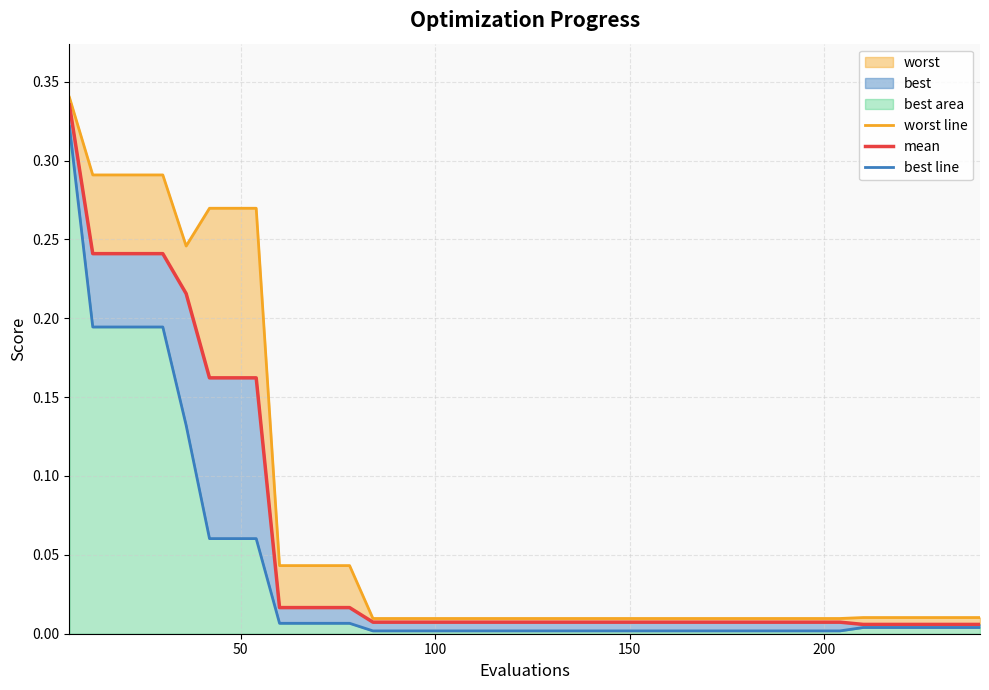

True or false: mean and worst line intersect in this chart.

False